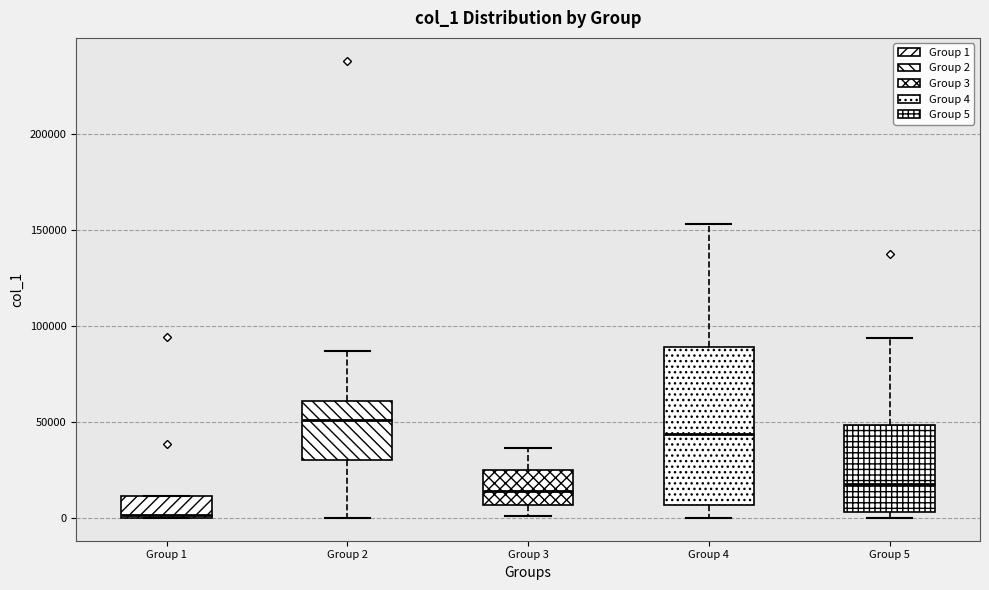

Which box is the tallest, from its lower edge to its upper edge?

Group 4